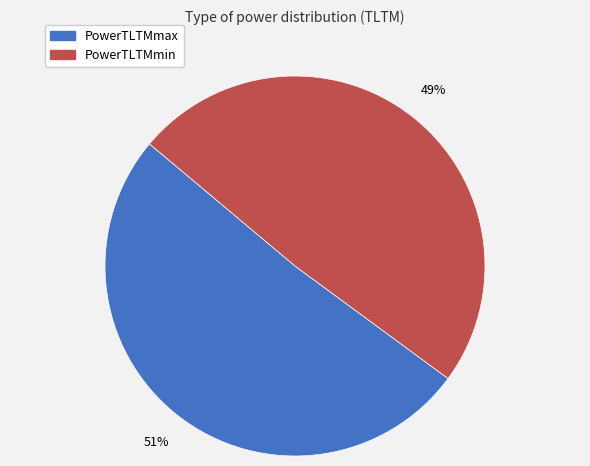

To the nearest percent, what is the average slice percentage?

50%